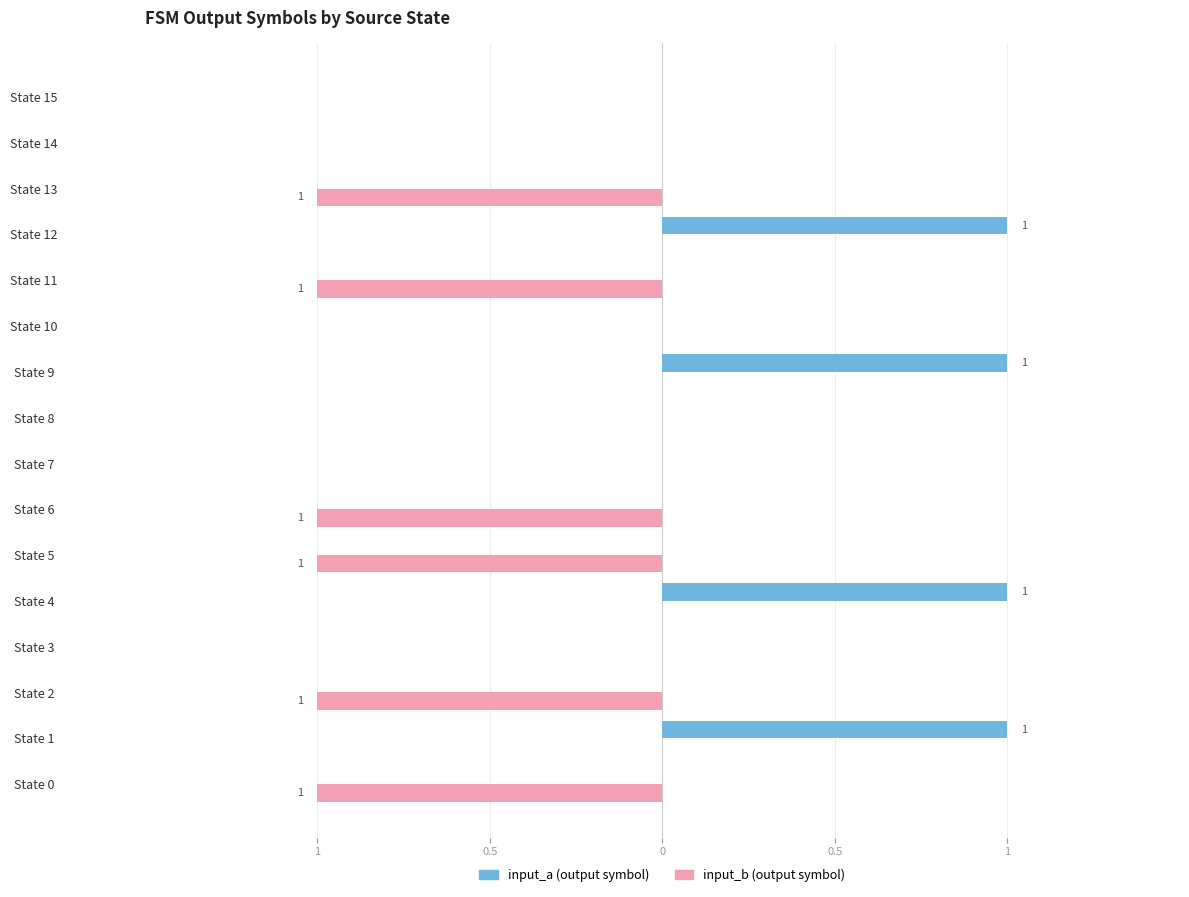

How many groups of bars are there?

16